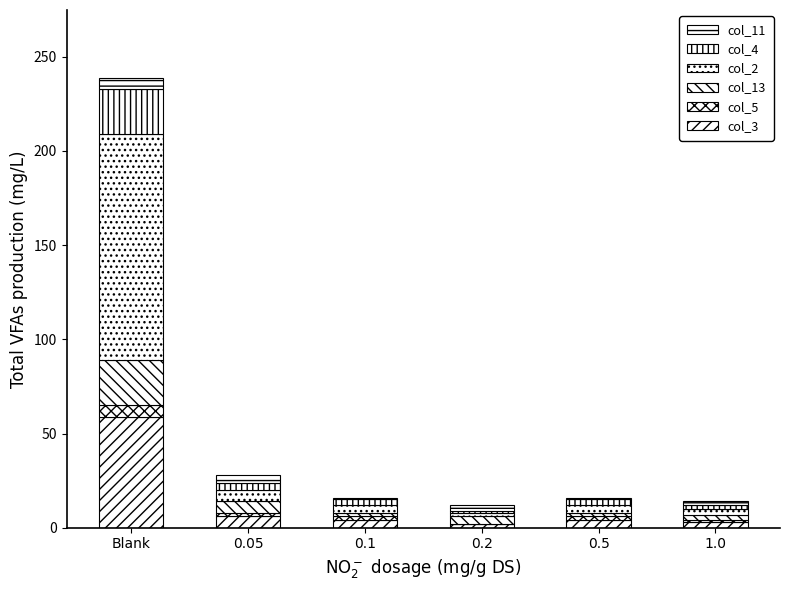

Are the bars horizontal?

No